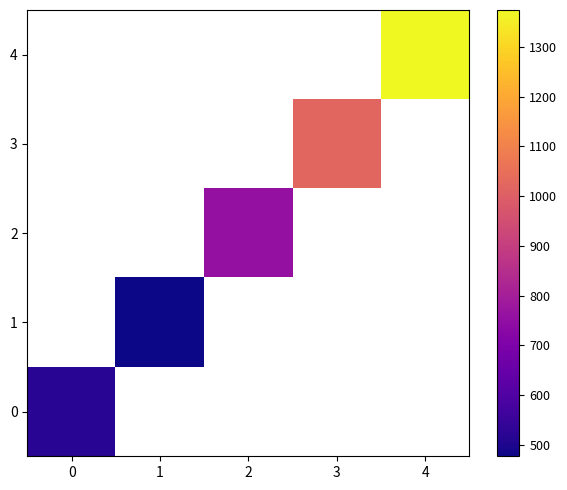

How many categories are shown in the chart?

5